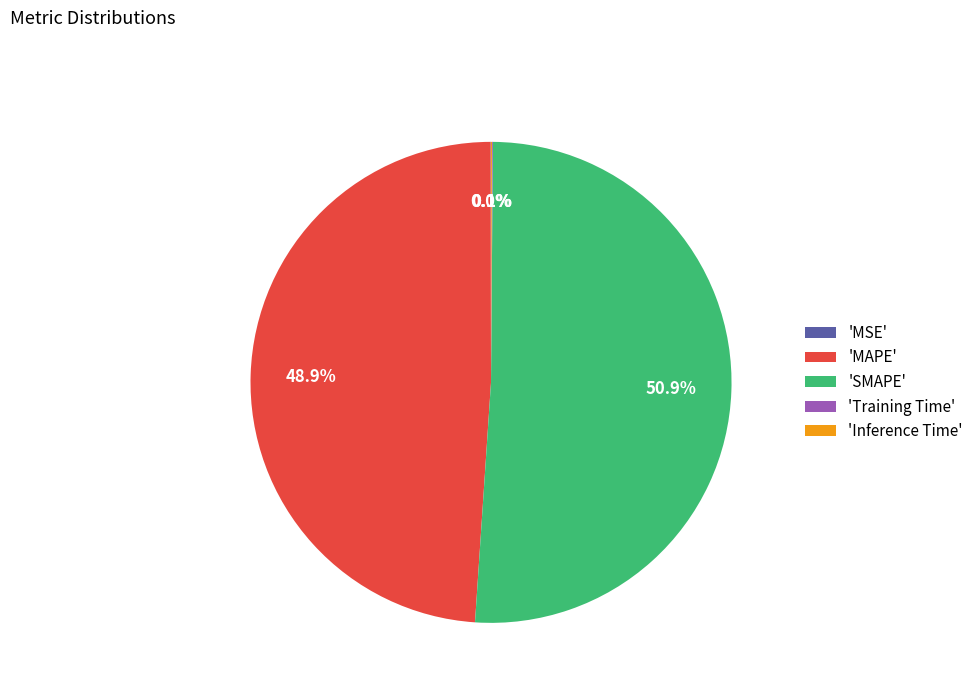

Approximately how many times larger is the value at 'SMAPE' compared to 'MAPE'?

1.0